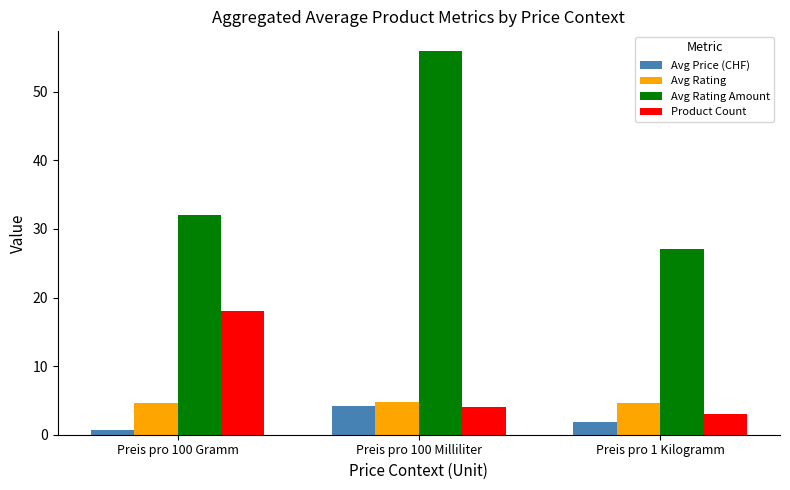

What value does the Product Count series have at Preis pro 100 Milliliter?

4.0